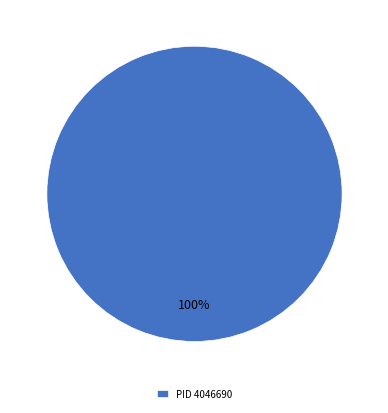

Which slice represents more than half of the pie?

PID 4046690